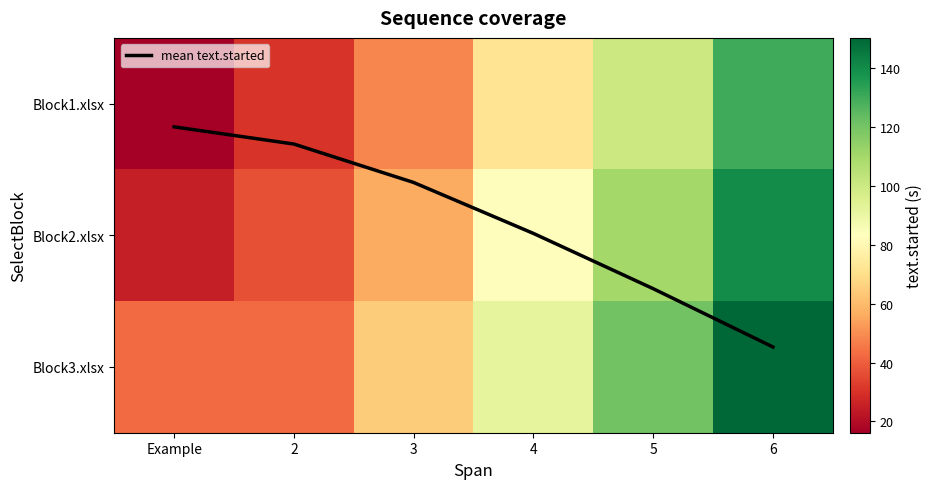

What is the average value of the Block3.xlsx series?

85.6